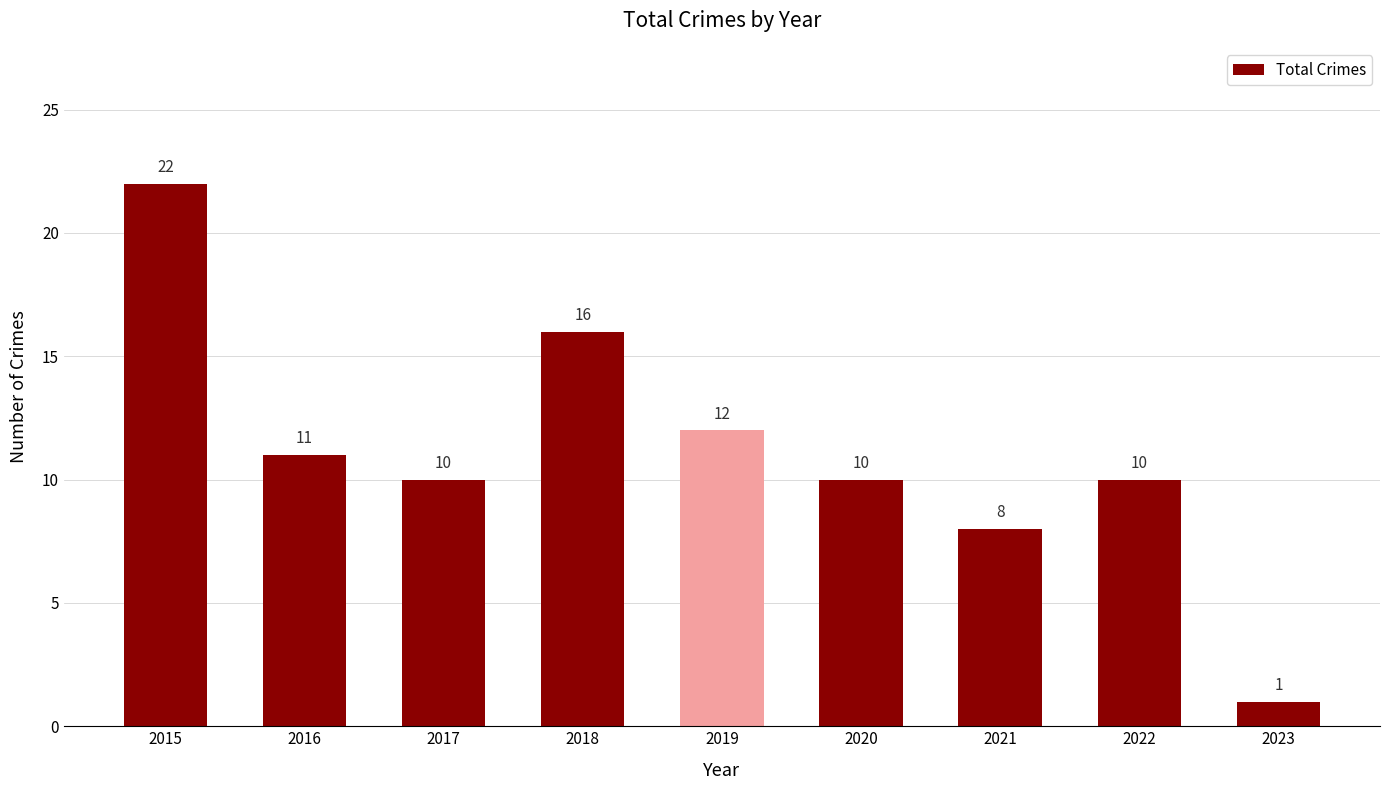

At which label is the value closest to 11?

2016